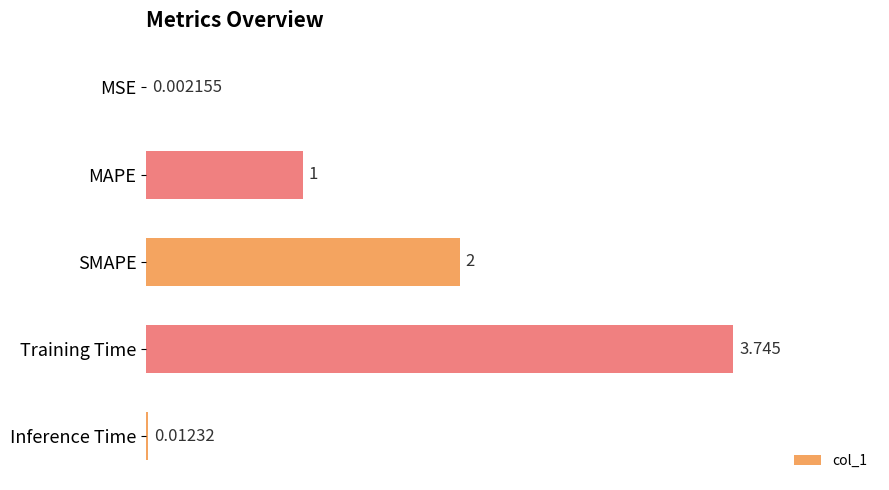

How many distinct data groups are displayed?

1